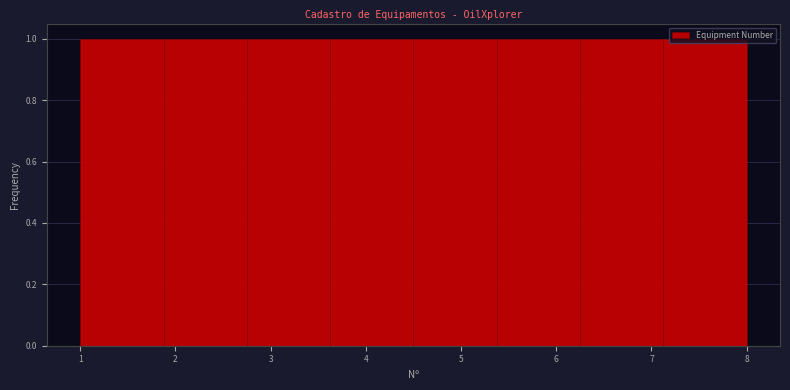

Reading left to right, list every bar in this chart as the range it spans on the x-axis followed by its height. Neither the bar edges nor the heights are printed on the chart, so give them approximately, as read against the axes.

1.0 to 1.9: 1
1.9 to 2.8: 1
2.8 to 3.6: 1
3.6 to 4.5: 1
4.5 to 5.4: 1
5.4 to 6.3: 1
6.3 to 7.1: 1
7.1 to 8.0: 1